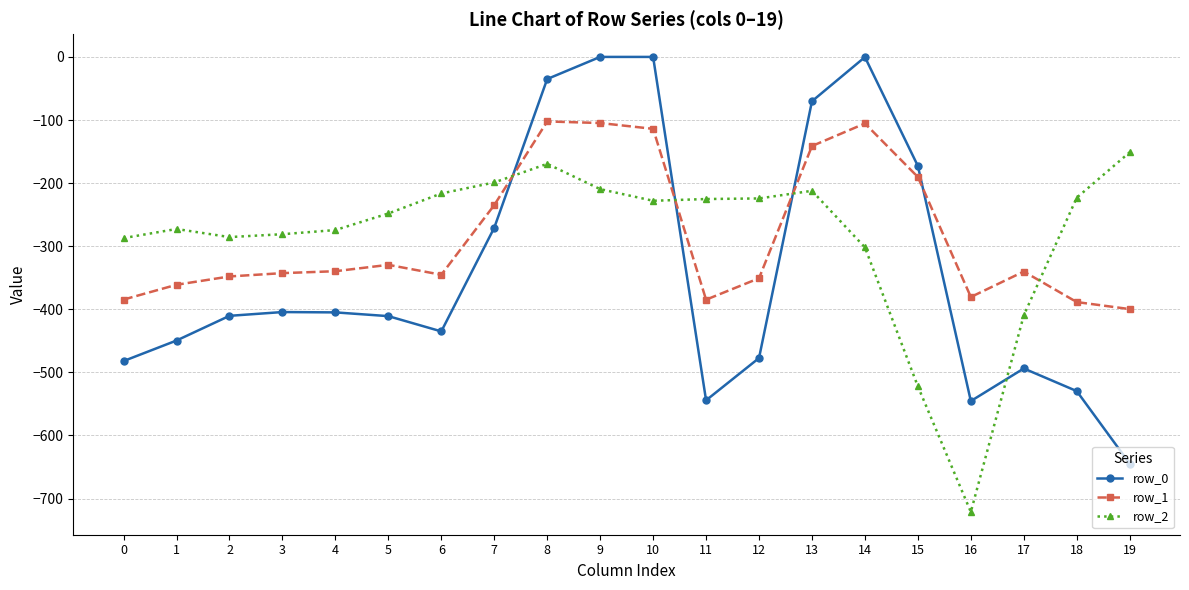

What is the sum of all row_1 values?

-5688.0